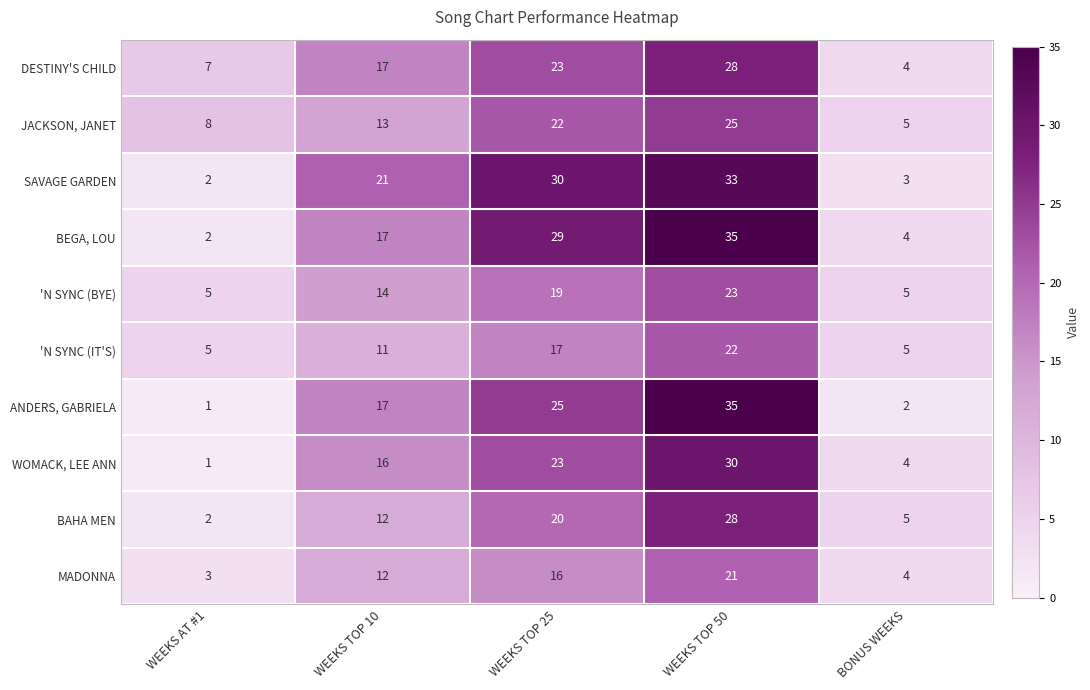

What is the lowest value of the JACKSON, JANET series?

5